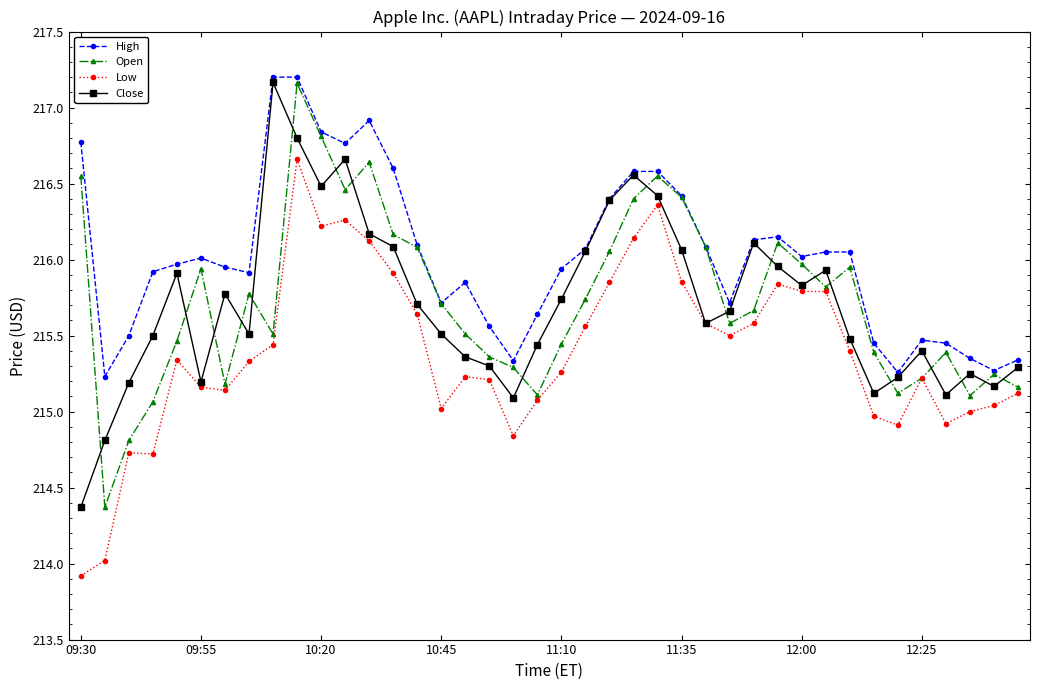

True or false: Low and High cross at least once.

False